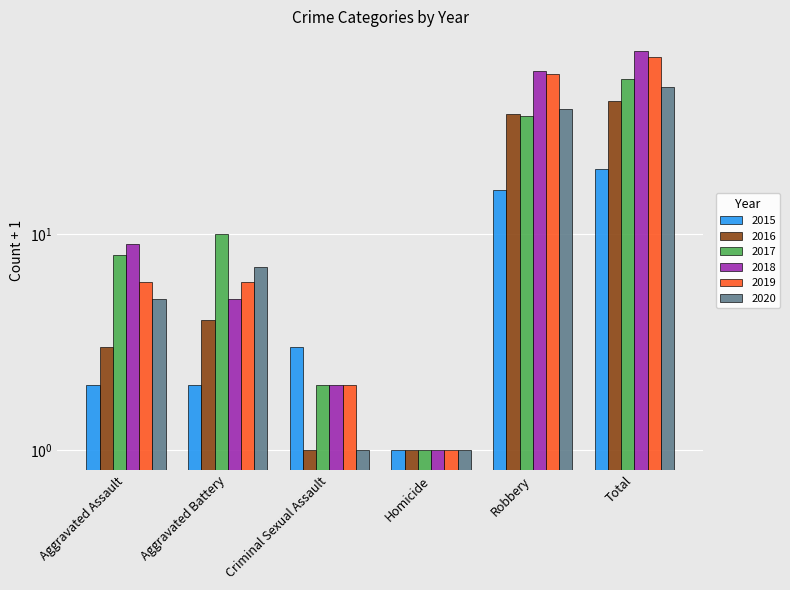

Which series has the largest total across all categories?

2018